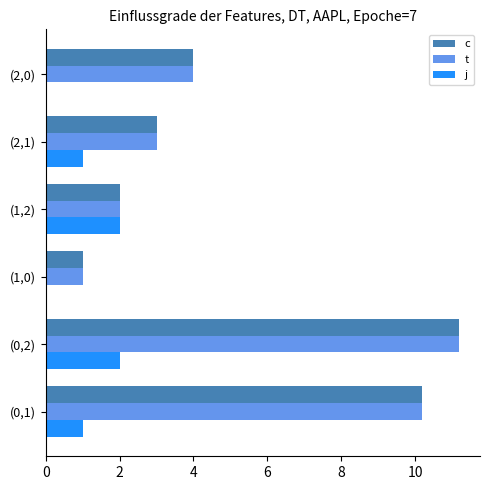

Is the value of t at (0,2) greater than the value of j at (1,2)?

Yes